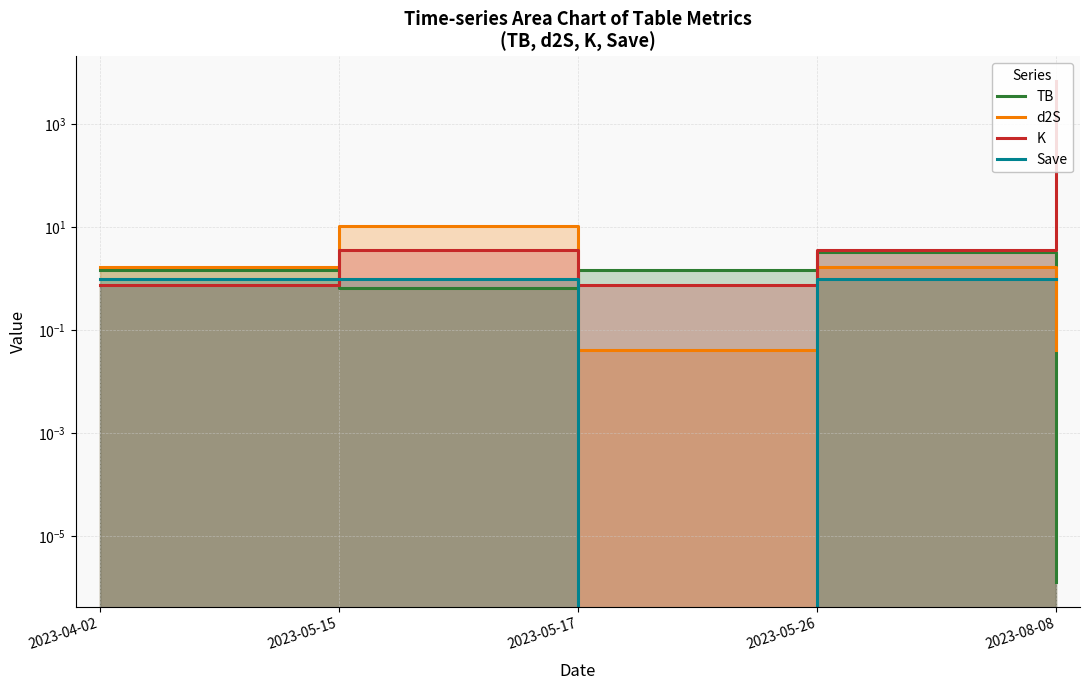

What is the difference between the second highest and minimum values in the K series?

2.8